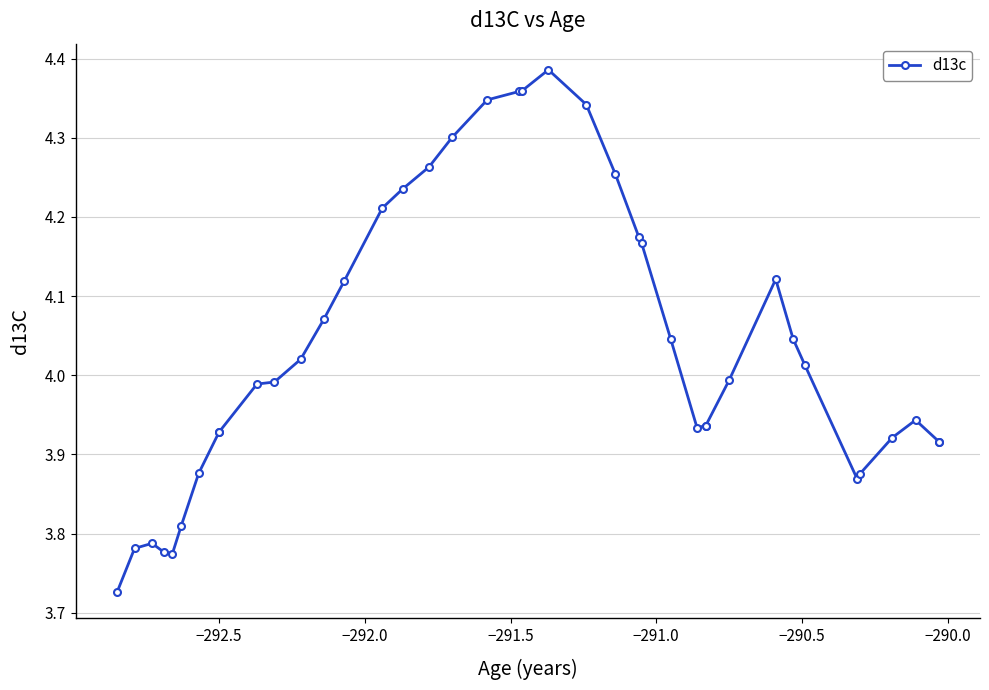

How many interior local valleys (lower than both neighbors) does the data have?

3